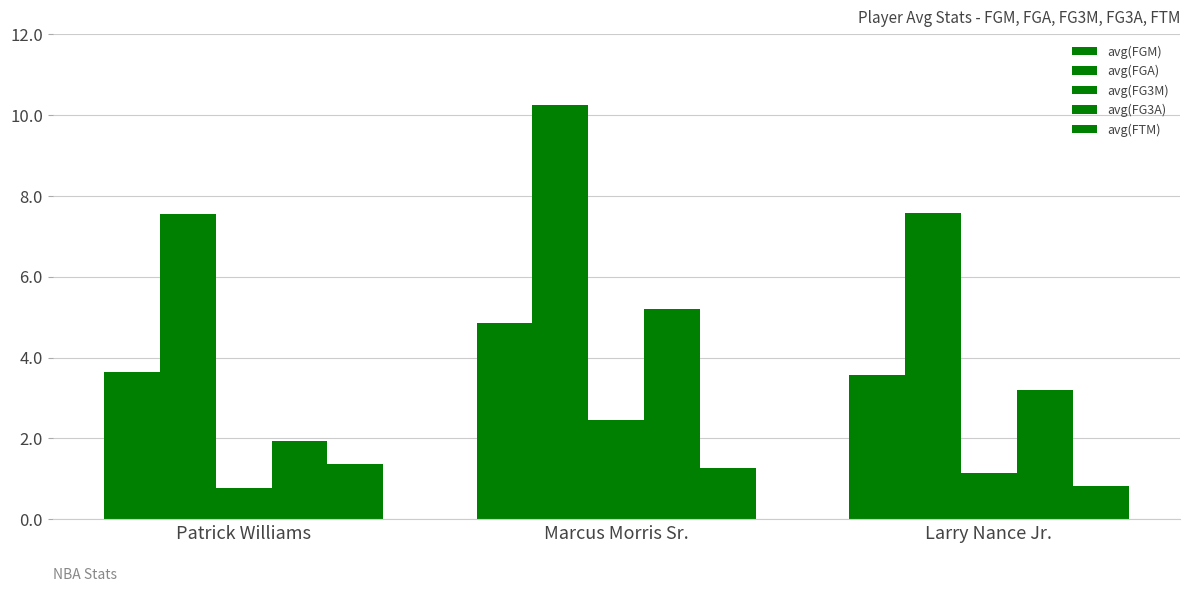

How many series are shown in this chart?

5